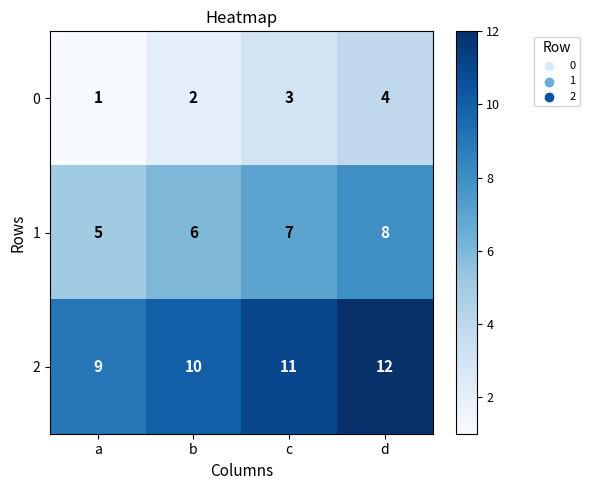

Count the 0 values in the range 2 to 4.

3